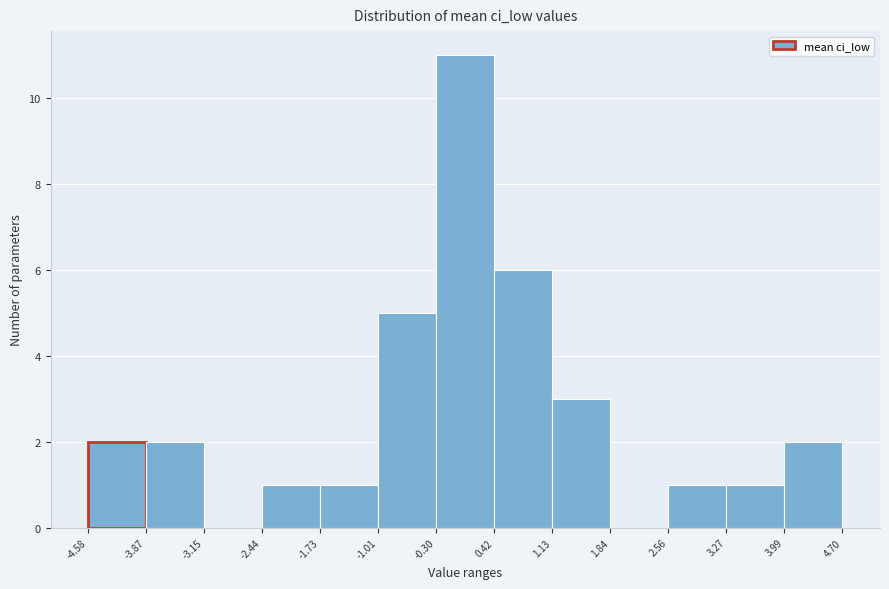

How tall is the bar that spans -2.44 to -1.73 on the x-axis? The values are not printed on the chart, so give them approximately, as read against the axis.

1